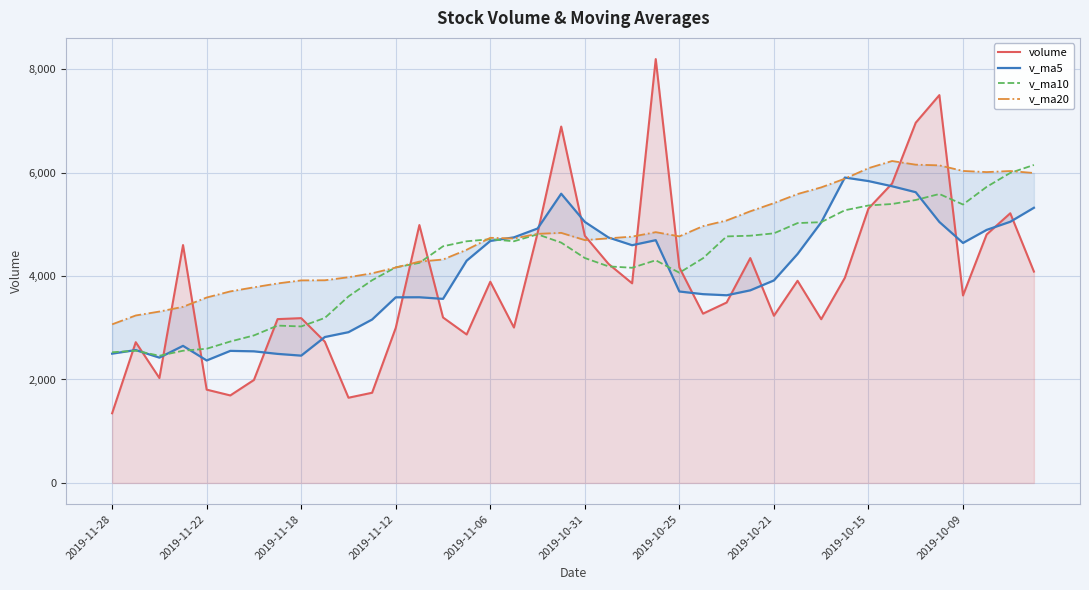

How many lines are shown in the chart?

4